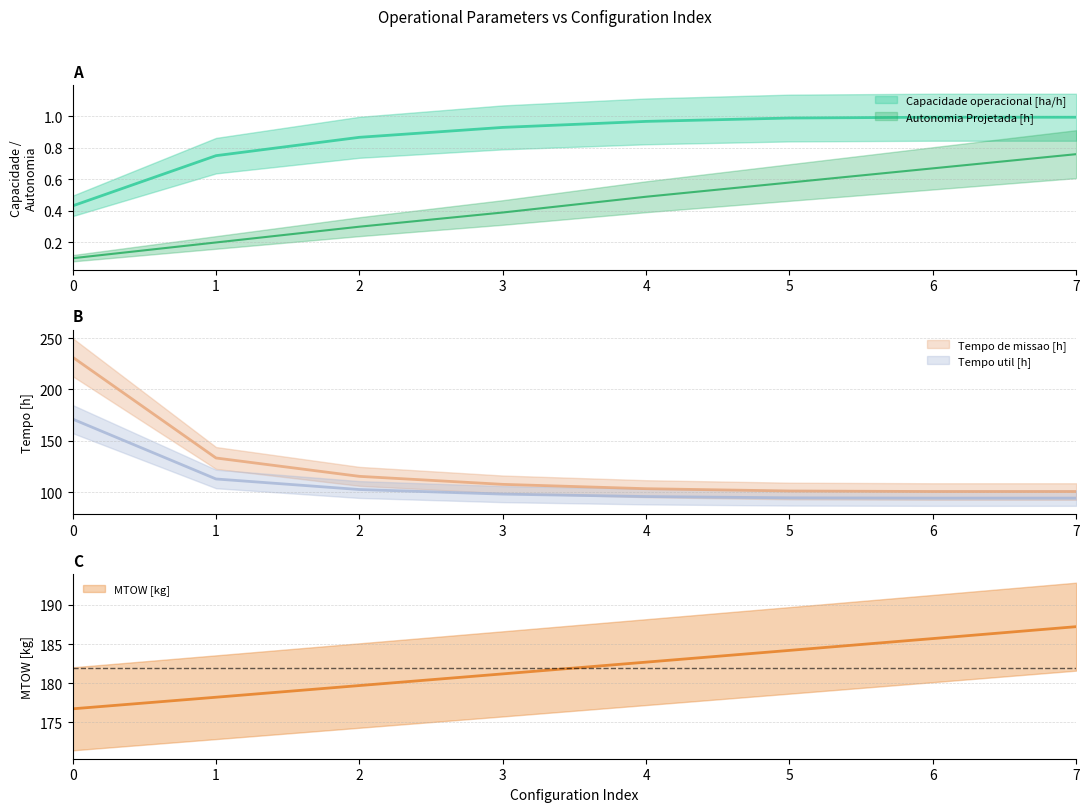

How many values in the Tempo de missao [h] series exceed 107?

4